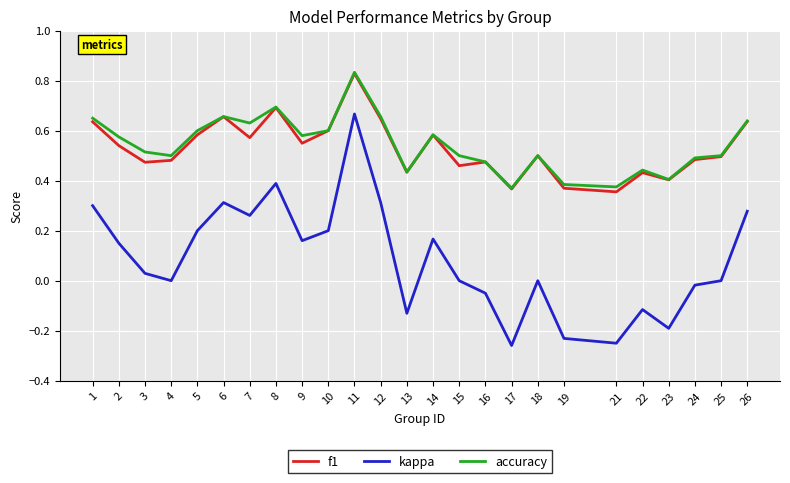

The accuracy series shows 0.5 at 18. True or false?

True